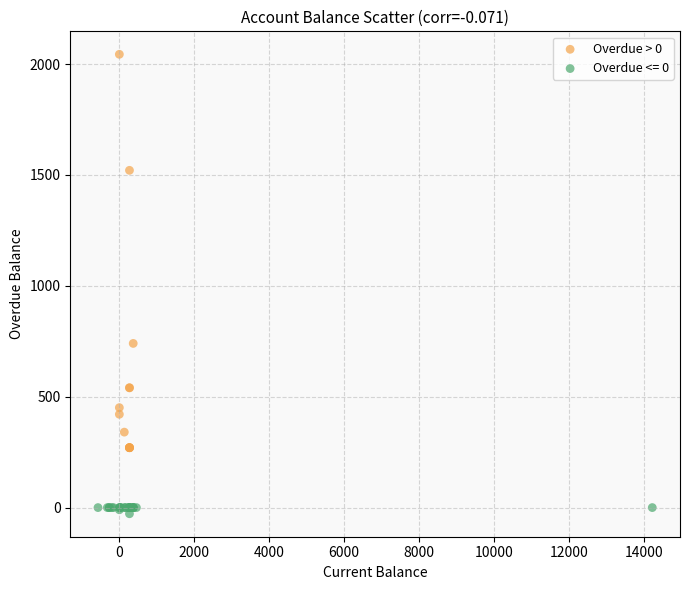

Which series reaches the maximum Y coordinate?

Overdue > 0